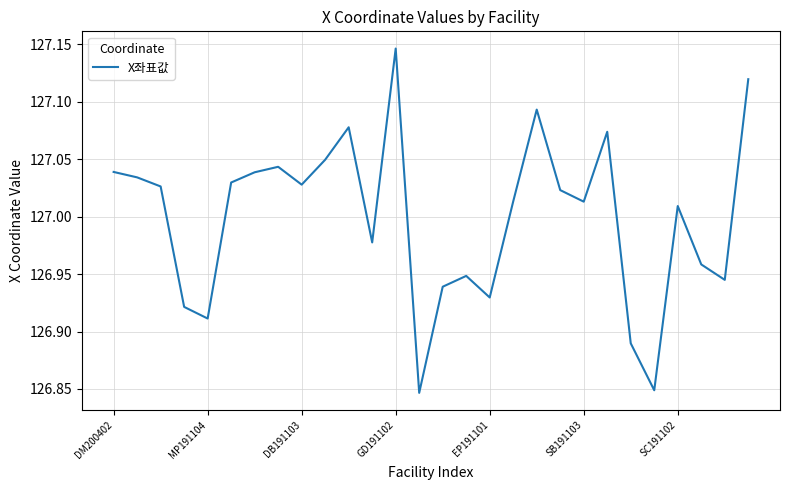

What is the difference between the maximum and minimum values?

0.3